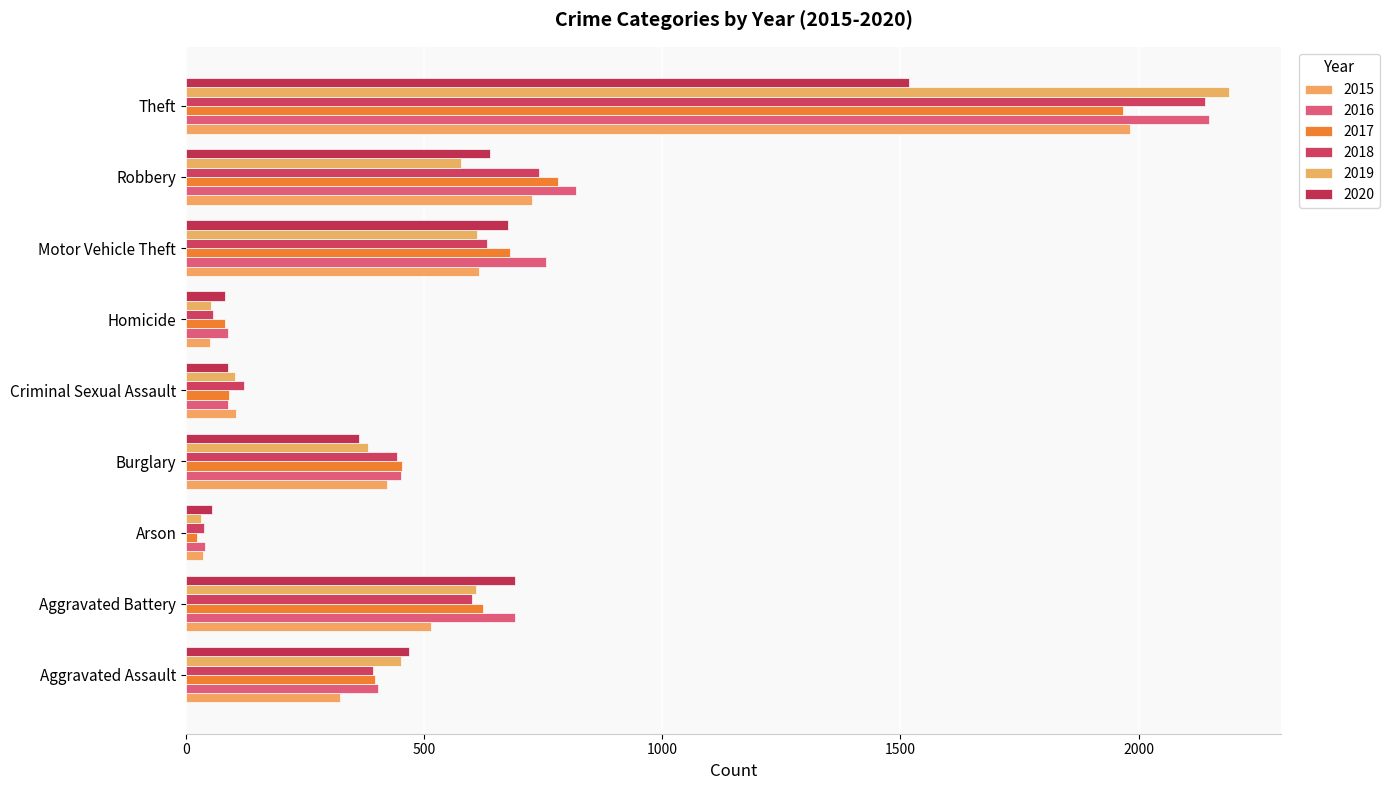

What is the total value across all series at Motor Vehicle Theft?

3967